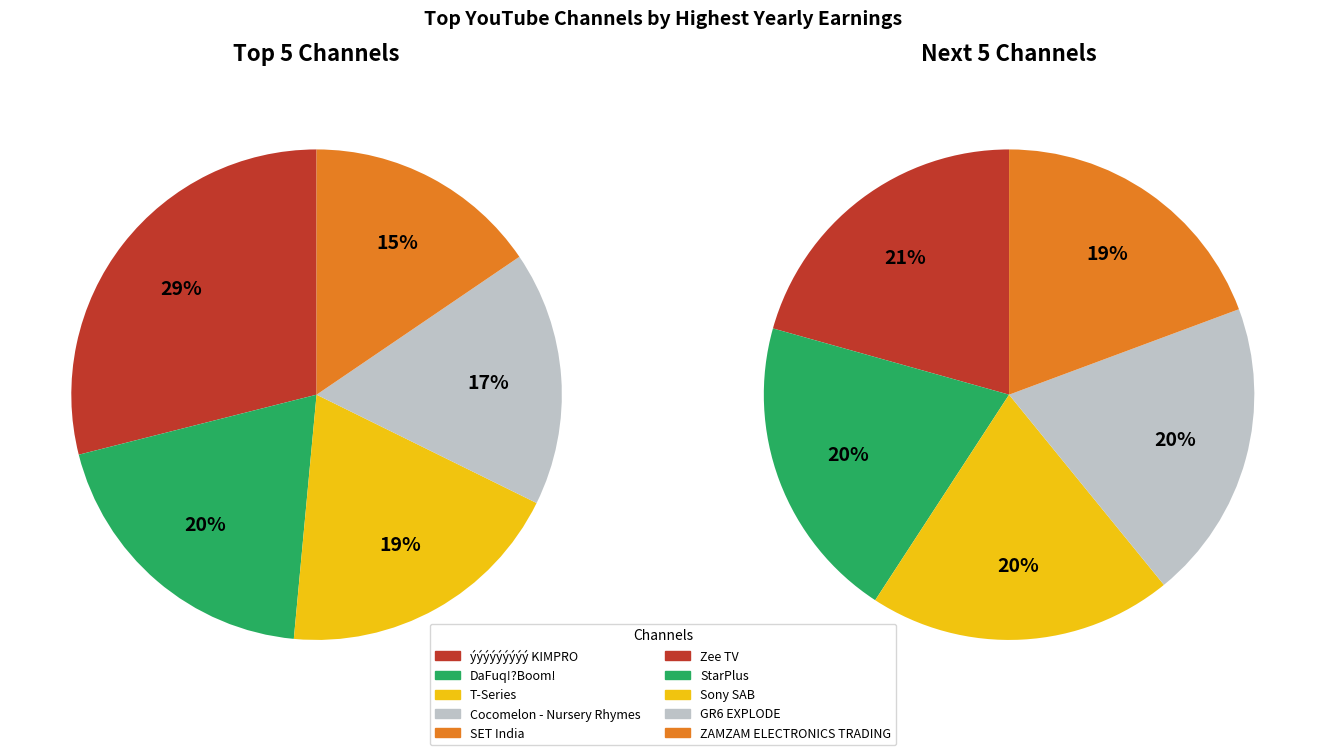

How many slices are in this pie chart?

10